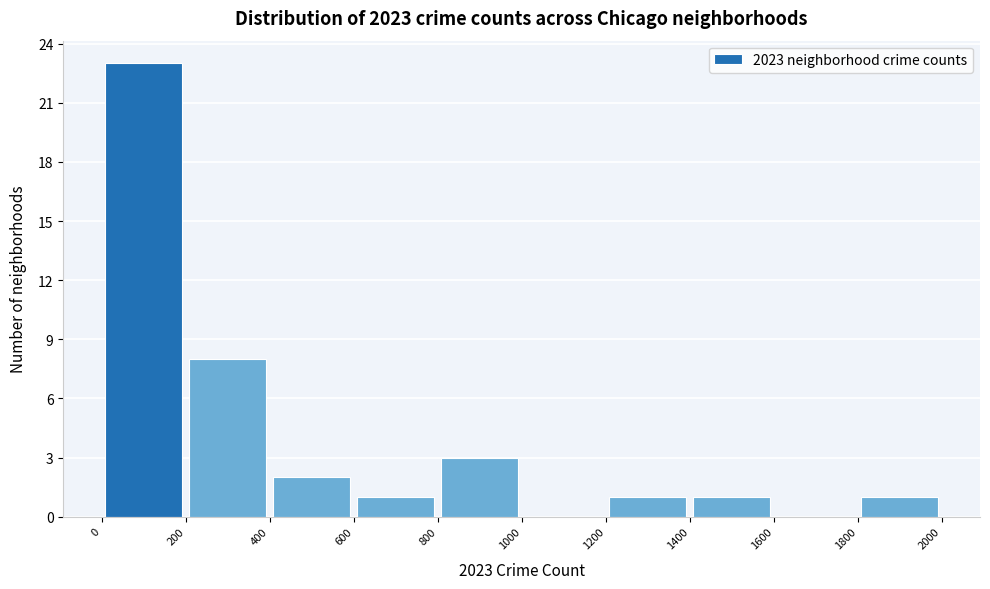

Reading left to right, list every bar in this chart as the range it spans on the x-axis followed by its height. The values are not printed on the chart, so give them approximately, as read against the axis.

0 to 200: 23
200 to 400: 8
400 to 600: 2
600 to 800: 1
800 to 1000: 3
1000 to 1200: 0
1200 to 1400: 1
1400 to 1600: 1
1600 to 1800: 0
1800 to 2000: 1